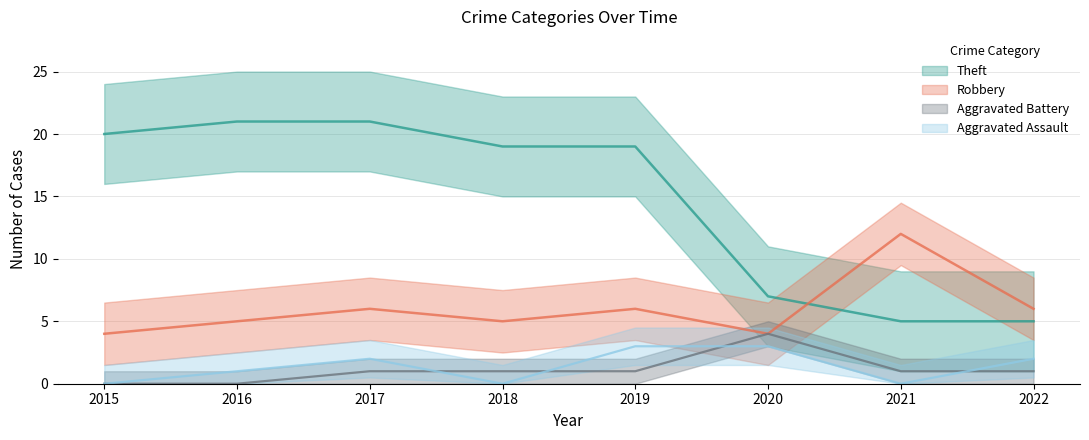

At which category is the sum across all series the highest?

2017